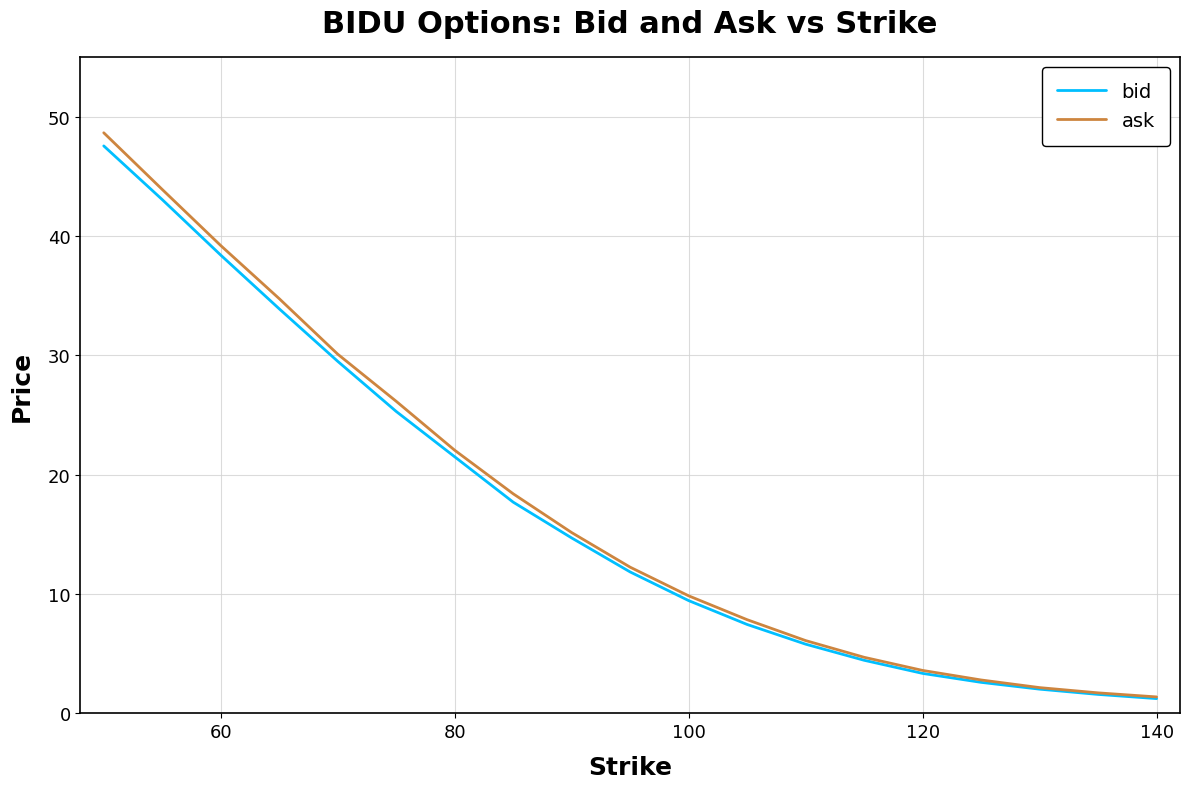

Which series has the widest spread of values?

ask